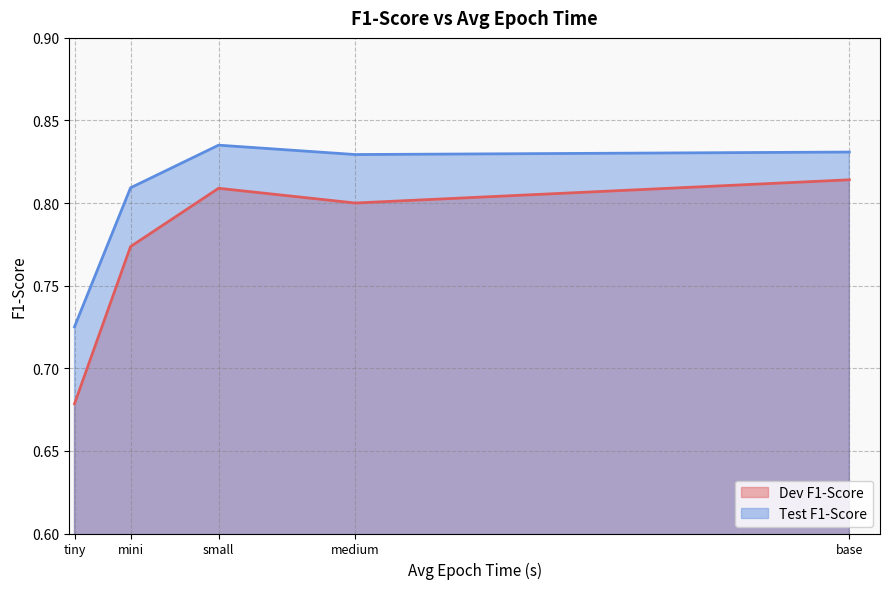

What position from the left is tiny?

1